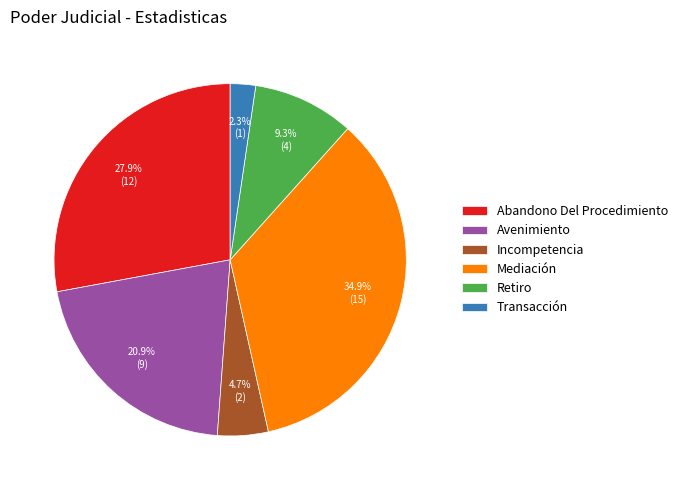

Which slice is the smallest?

Transacción